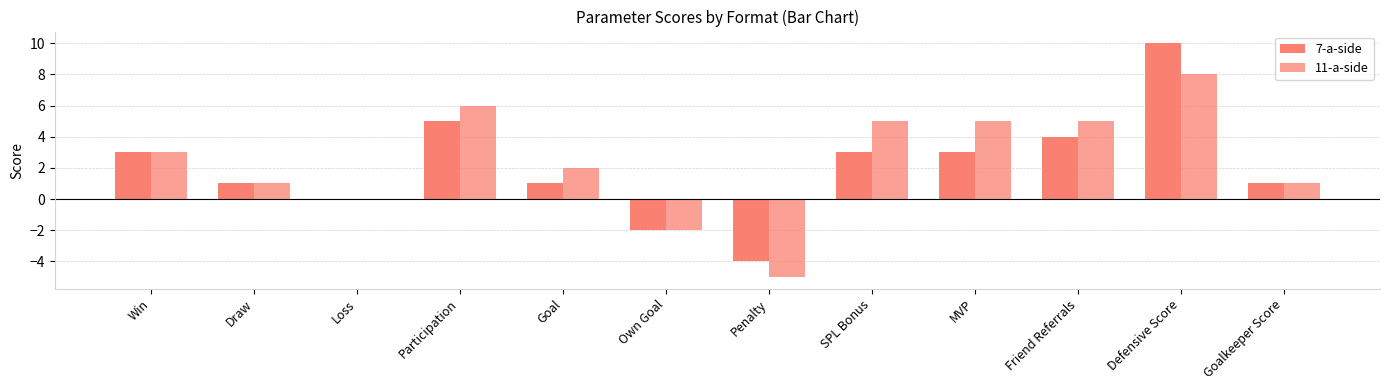

How many distinct data groups are displayed?

2